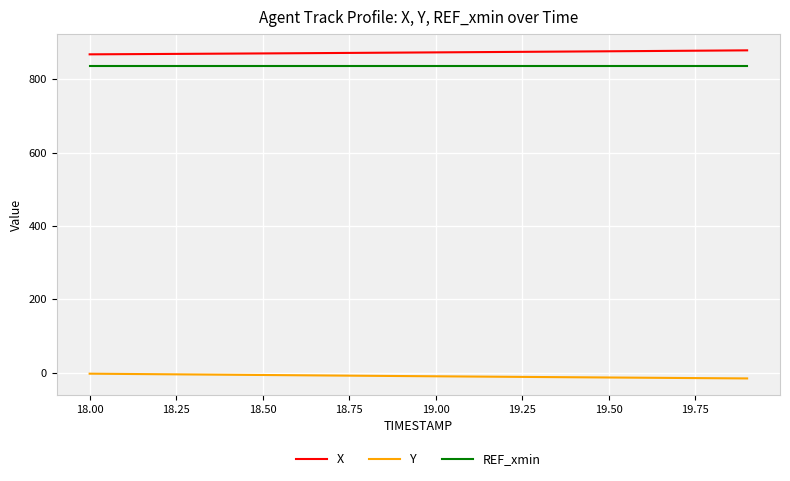

What is the highest value of the REF_xmin series?

836.1